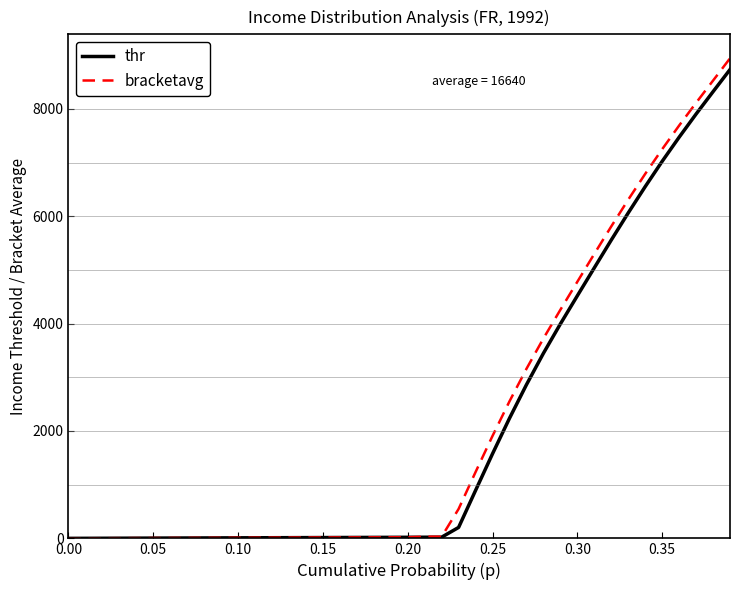

How many lines are shown in the chart?

2